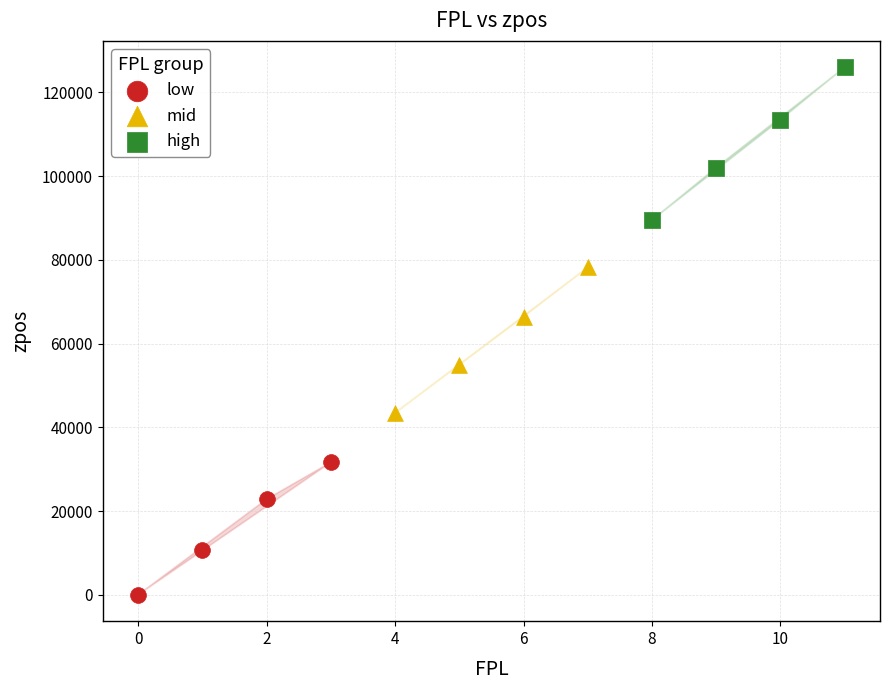

Which series reaches the minimum Y coordinate?

low